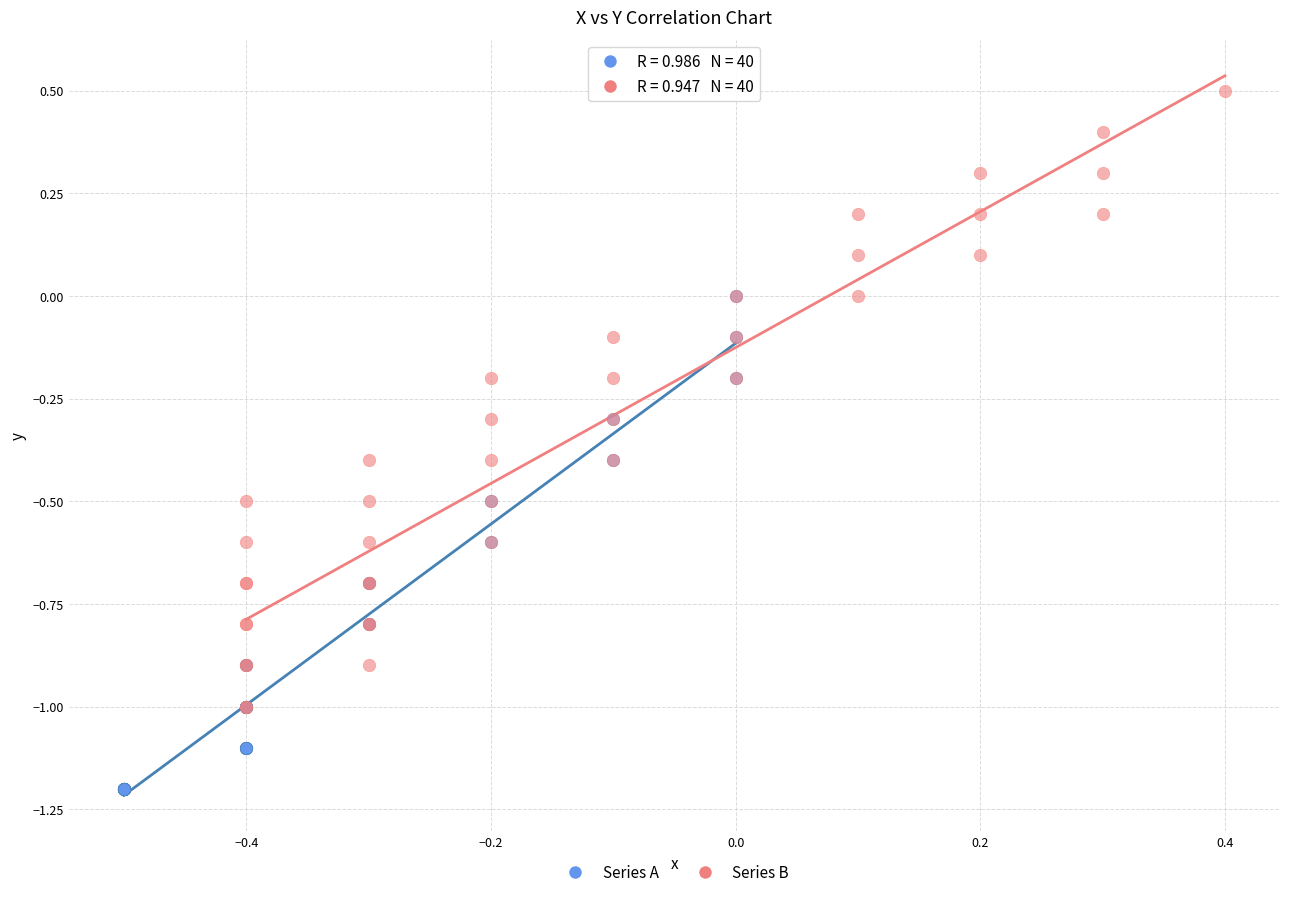

Which series has the largest Y range (max minus min)?

Series B